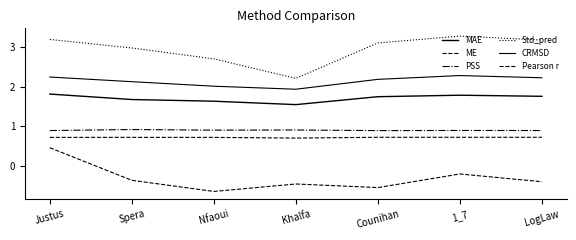

True or false: Std_pred has a value of 5.2 at Spera.

False